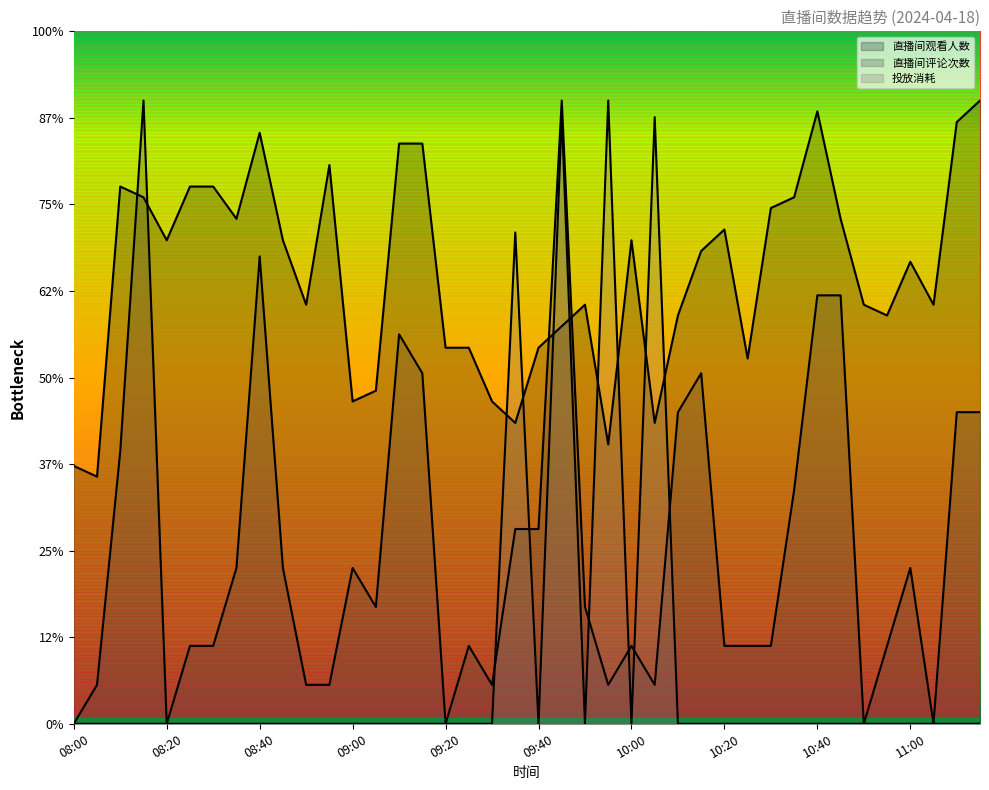

Does the chart display data point markers on the line(s)?

No